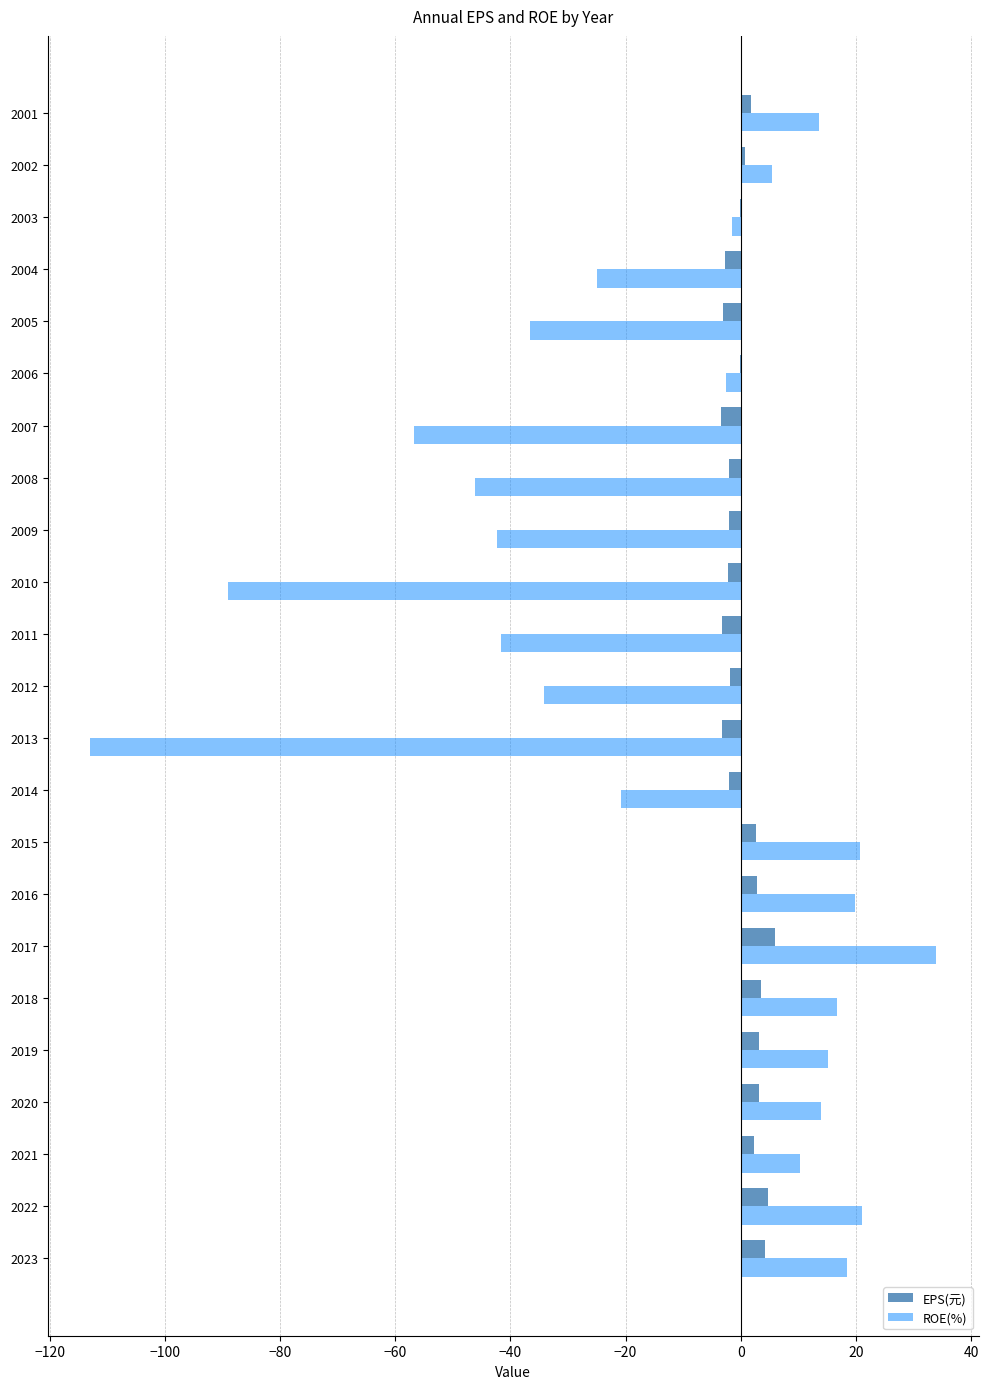

Which series has the largest total across all categories?

EPS(元)